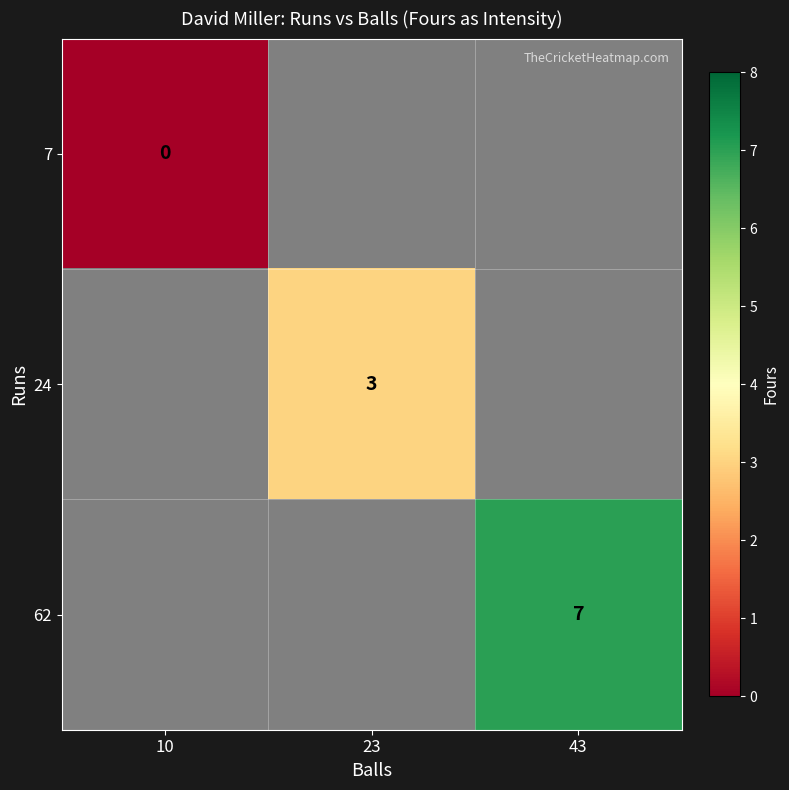

True or false: 62 has a value of 10 at 43.

False